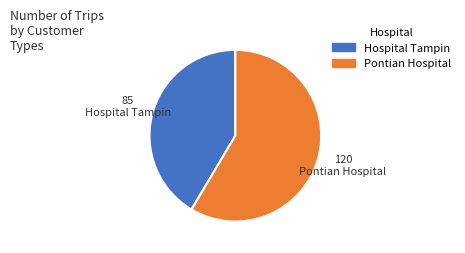

Which category has the biggest portion of the pie?

Pontian Hospital